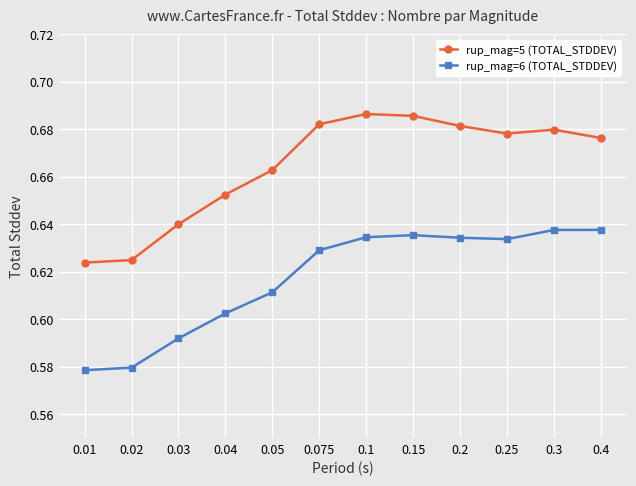

What is the label of the 10th point from the left?

0.25